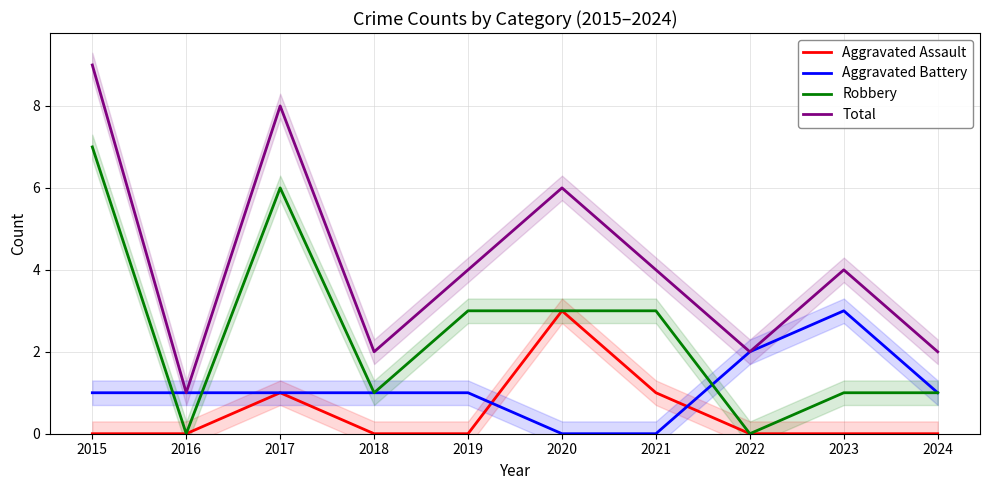

Is this an area chart (filled region under the line)?

No